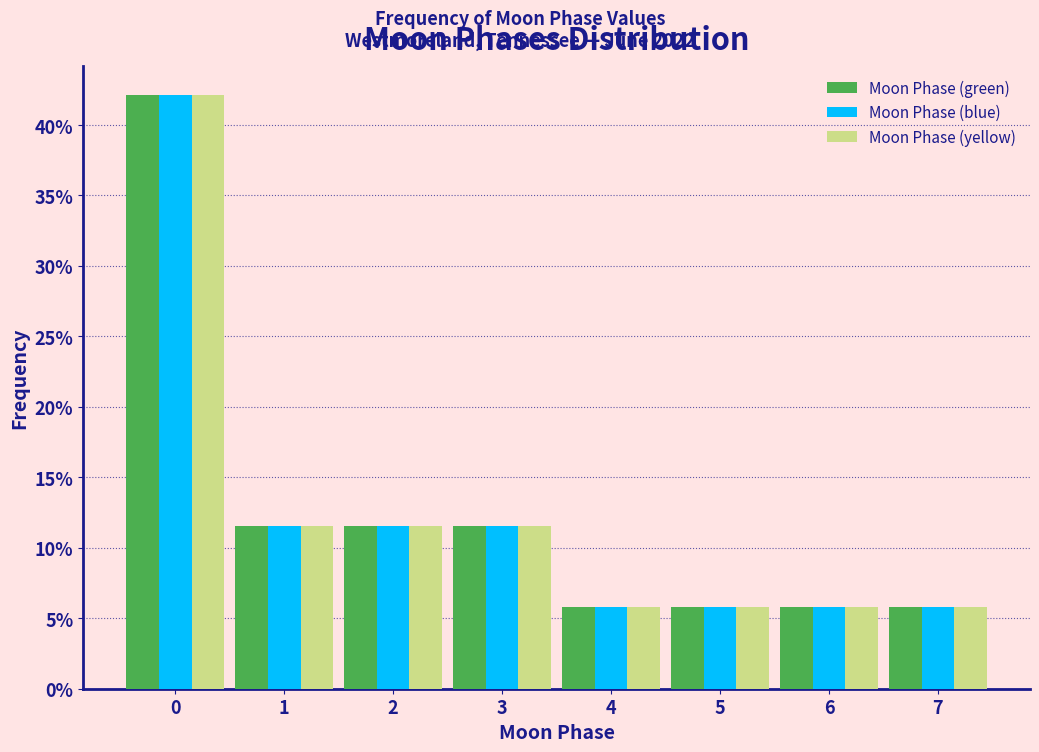

Reading left to right, extract all data points from this chart.

Moon Phase (green): 0=42.1	1=11.6	2=11.6	3=11.6	4=5.8	5=5.8	6=5.8	7=5.8
Moon Phase (blue): 0=42.1	1=11.6	2=11.6	3=11.6	4=5.8	5=5.8	6=5.8	7=5.8
Moon Phase (yellow): 0=42.1	1=11.6	2=11.6	3=11.6	4=5.8	5=5.8	6=5.8	7=5.8